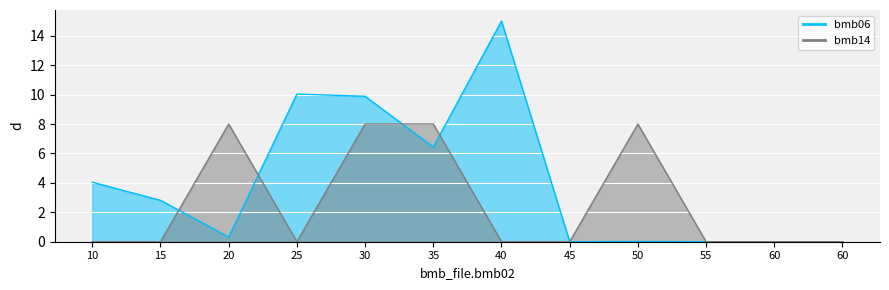

The value of bmb06 at 40 is 15.0. True or false?

True